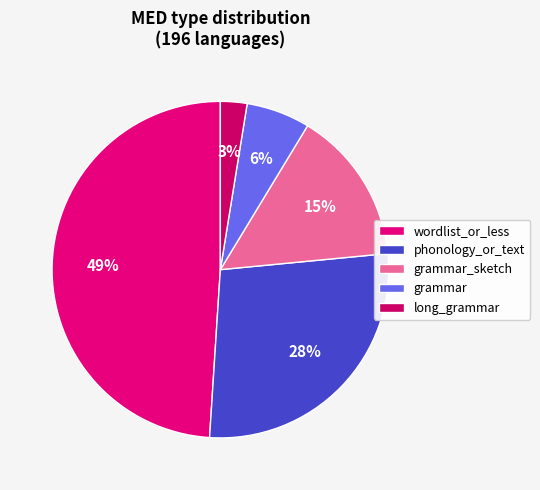

The grammar slice represents 1% of the pie. True or false?

False